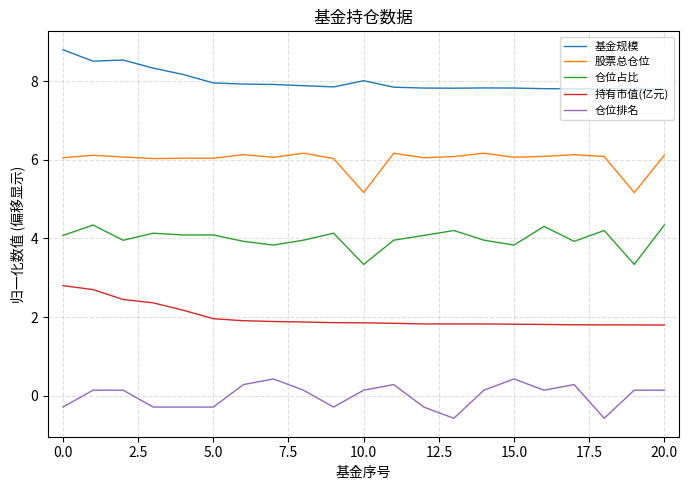

What is the difference between the maximum and minimum values in the 仓位排名 series?

1.0